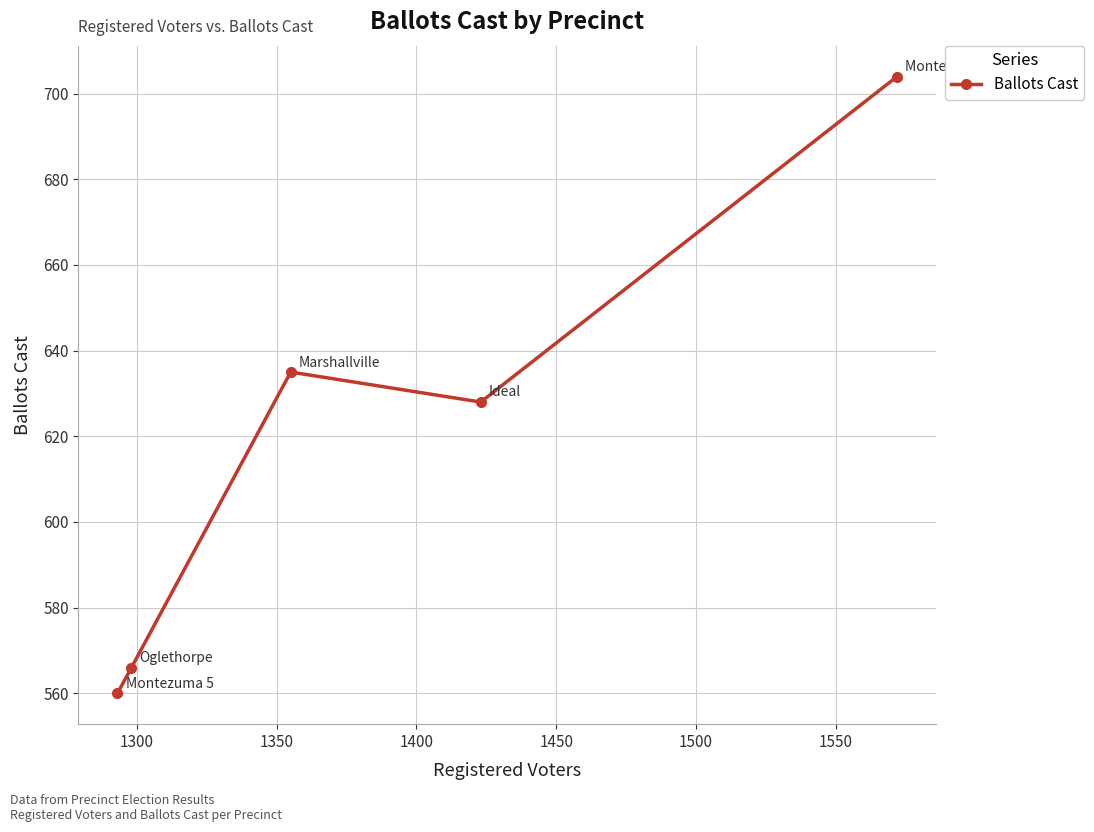

Reading left to right, extract all data points from this chart.

560	566	635	628	704